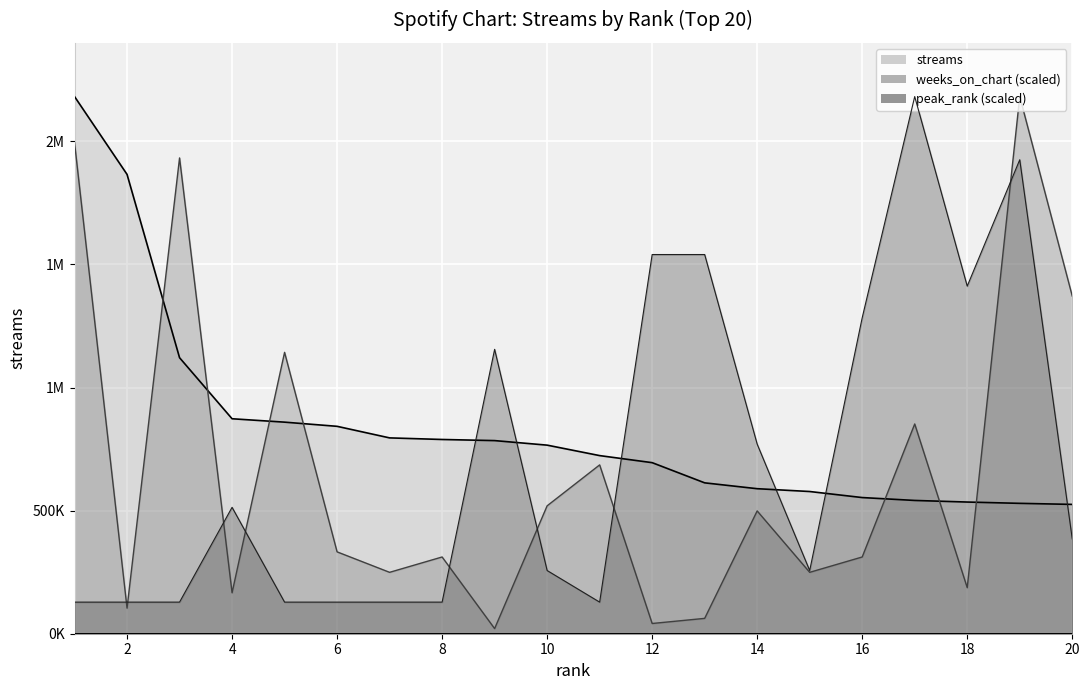

Reading left to right, what are all the values shown in this chart?

streams: 1=2182130.0	2=1865876.0	3=1121184.0	4=873235.0	5=859443.0	6=842491.0	7=795507.0	8=789055.0	9=784506.0	10=766046.0	11=723569.0	12=694890.0	13=612892.0	14=589131.0	15=577682.0	16=553123.0	17=541399.0	18=534904.0	19=529618.0	20=525334.0
weeks_on_chart: 1=1995090.3	2=103911.0	3=1932743.7	4=166257.5	5=1143020.5	6=332515.0	7=249386.3	8=311732.9	9=20782.2	10=519554.8	11=685812.3	12=41564.4	13=62346.6	14=498772.6	15=249386.3	16=311732.9	17=852069.8	18=187039.7	19=2182130.0	20=1371624.6
peak_rank: 1=128360.6	2=128360.6	3=128360.6	4=513442.4	5=128360.6	6=128360.6	7=128360.6	8=128360.6	9=1155245.3	10=256721.2	11=128360.6	12=1540327.1	13=1540327.1	14=770163.5	15=256721.2	16=1283605.9	17=2182130.0	18=1411966.5	19=1925408.8	20=385081.8